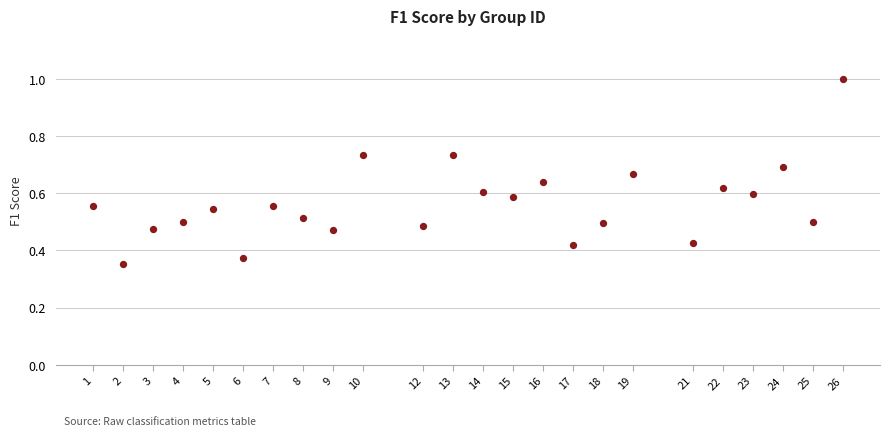

What is the range of X values (max minus min)?

25.0